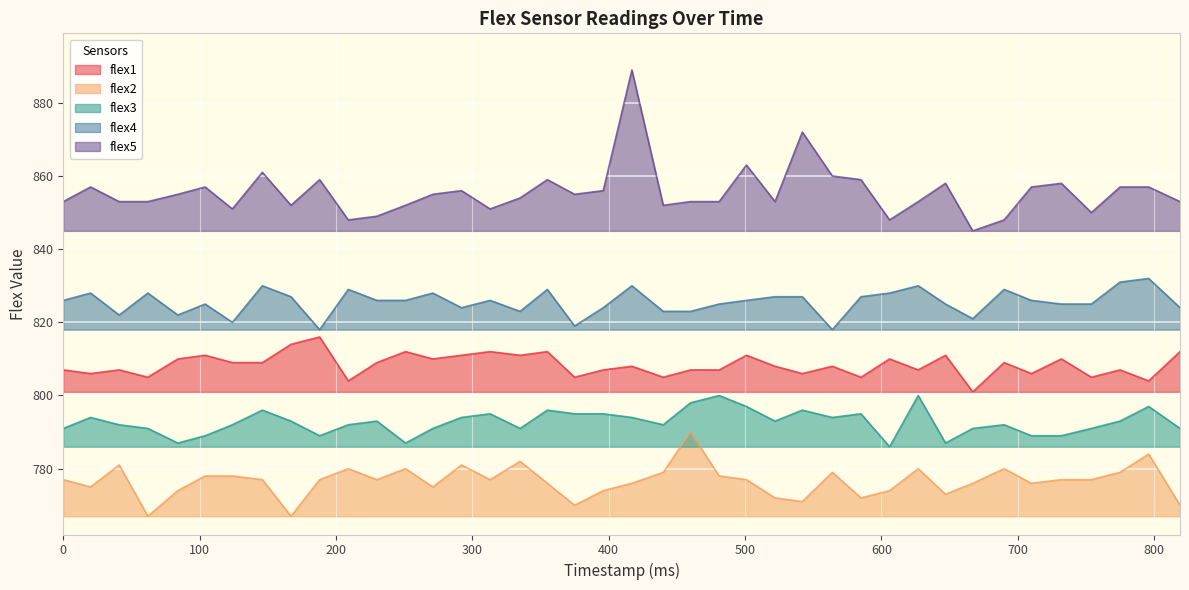

Reading left to right, list all the values displayed in this chart.

flex1: 0=807	20=806	41=807	62=805	84=810	104=811	124=809	146=809	167=814	188=816	209=804	230=809	251=812	271=810	292=811	313=812	335=811	355=812	375=805	396=807	417=808	440=805	460=807	481=807	501=811	522=808	542=806	564=808	585=805	606=810	627=807	647=811	667=801	690=809	710=806	732=810	754=805	775=807	796=804	819=812
flex2: 0=777	20=775	41=781	62=767	84=774	104=778	124=778	146=777	167=767	188=777	209=780	230=777	251=780	271=775	292=781	313=777	335=782	355=776	375=770	396=774	417=776	440=779	460=790	481=778	501=777	522=772	542=771	564=779	585=772	606=774	627=780	647=773	667=776	690=780	710=776	732=777	754=777	775=779	796=784	819=770
flex3: 0=791	20=794	41=792	62=791	84=787	104=789	124=792	146=796	167=793	188=789	209=792	230=793	251=787	271=791	292=794	313=795	335=791	355=796	375=795	396=795	417=794	440=792	460=798	481=800	501=797	522=793	542=796	564=794	585=795	606=786	627=800	647=787	667=791	690=792	710=789	732=789	754=791	775=793	796=797	819=791
flex4: 0=826	20=828	41=822	62=828	84=822	104=825	124=820	146=830	167=827	188=818	209=829	230=826	251=826	271=828	292=824	313=826	335=823	355=829	375=819	396=824	417=830	440=823	460=823	481=825	501=826	522=827	542=827	564=818	585=827	606=828	627=830	647=825	667=821	690=829	710=826	732=825	754=825	775=831	796=832	819=824
flex5: 0=853	20=857	41=853	62=853	84=855	104=857	124=851	146=861	167=852	188=859	209=848	230=849	251=852	271=855	292=856	313=851	335=854	355=859	375=855	396=856	417=889	440=852	460=853	481=853	501=863	522=853	542=872	564=860	585=859	606=848	627=853	647=858	667=845	690=848	710=857	732=858	754=850	775=857	796=857	819=853